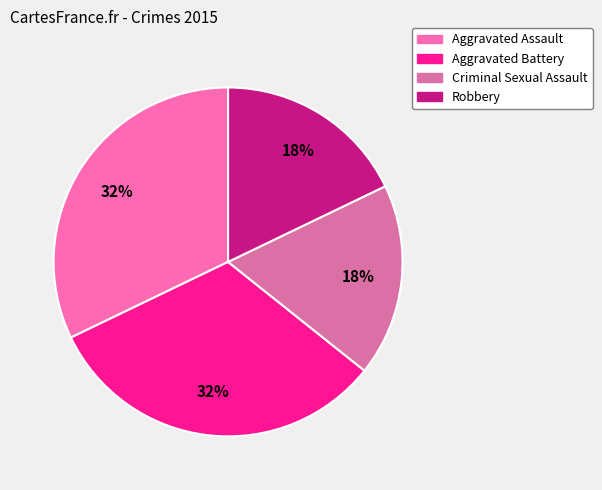

Is there any slice that represents more than half of the pie?

No